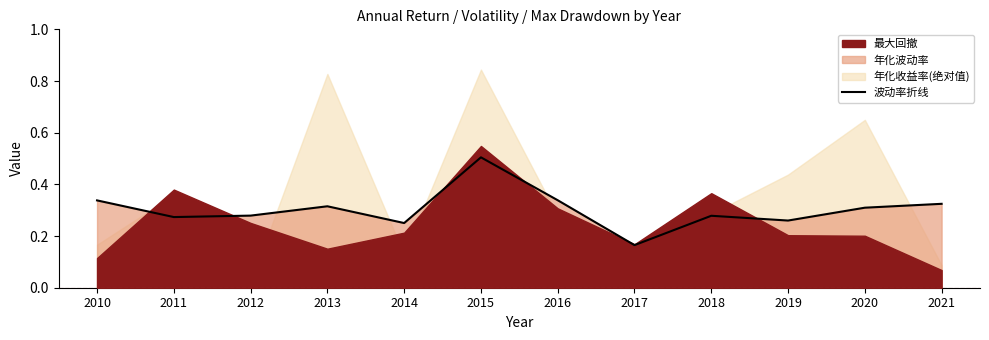

Read the value at 2015.

0.5